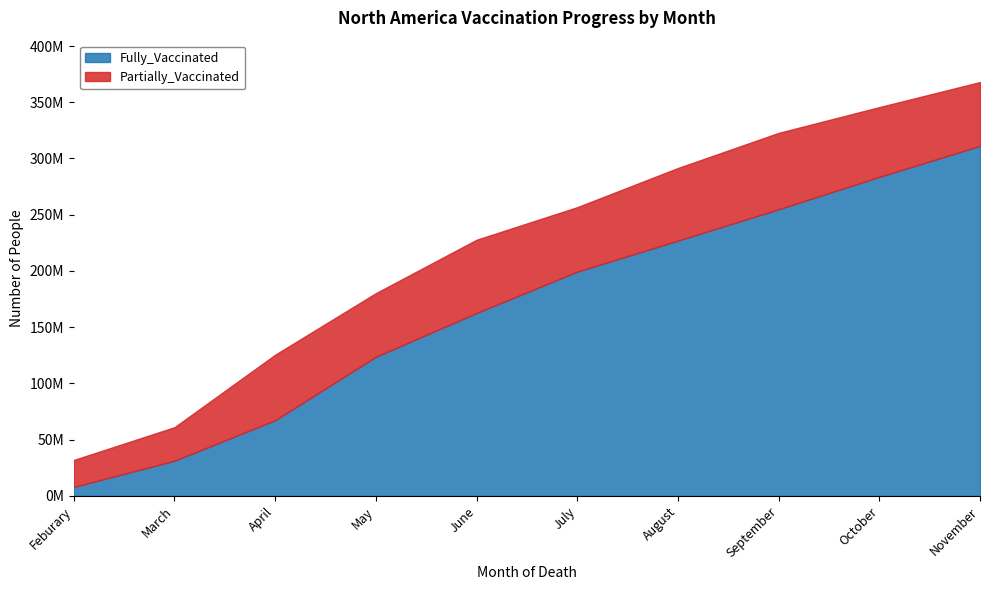

Reading left to right, what are all the values shown in this chart?

7960000	31300000	67330000	123690000	162650000	199420000	227000000	254870000	283670000	311240000